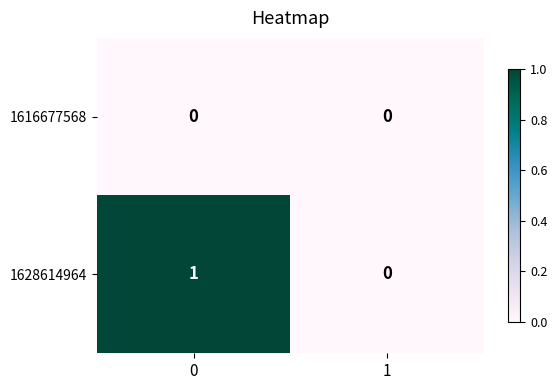

Count the number of data series in this chart.

2